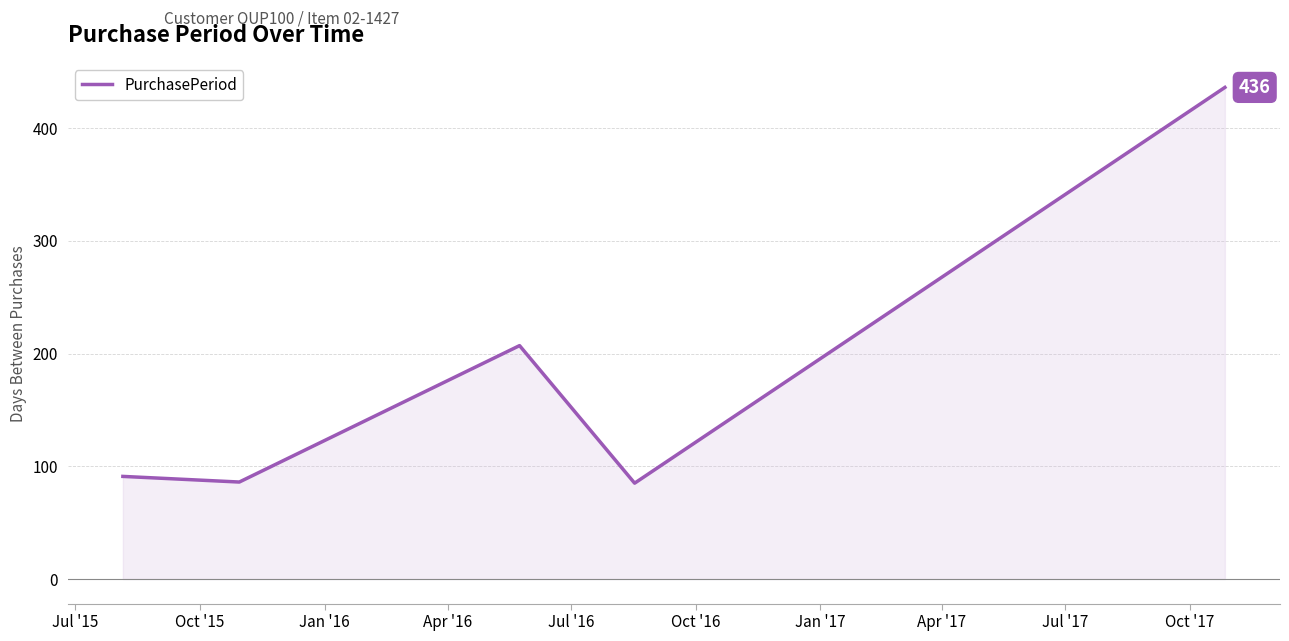

What is the maximum value shown in the chart?

436